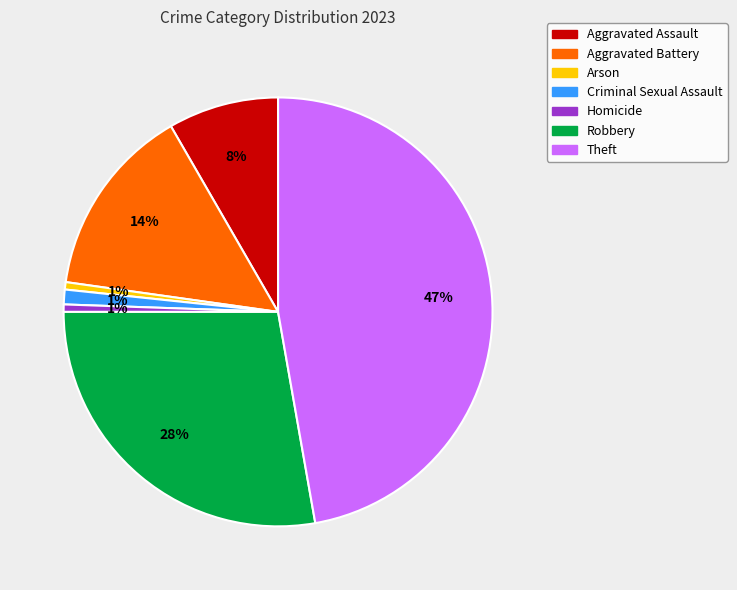

How many slices are in this pie chart?

7